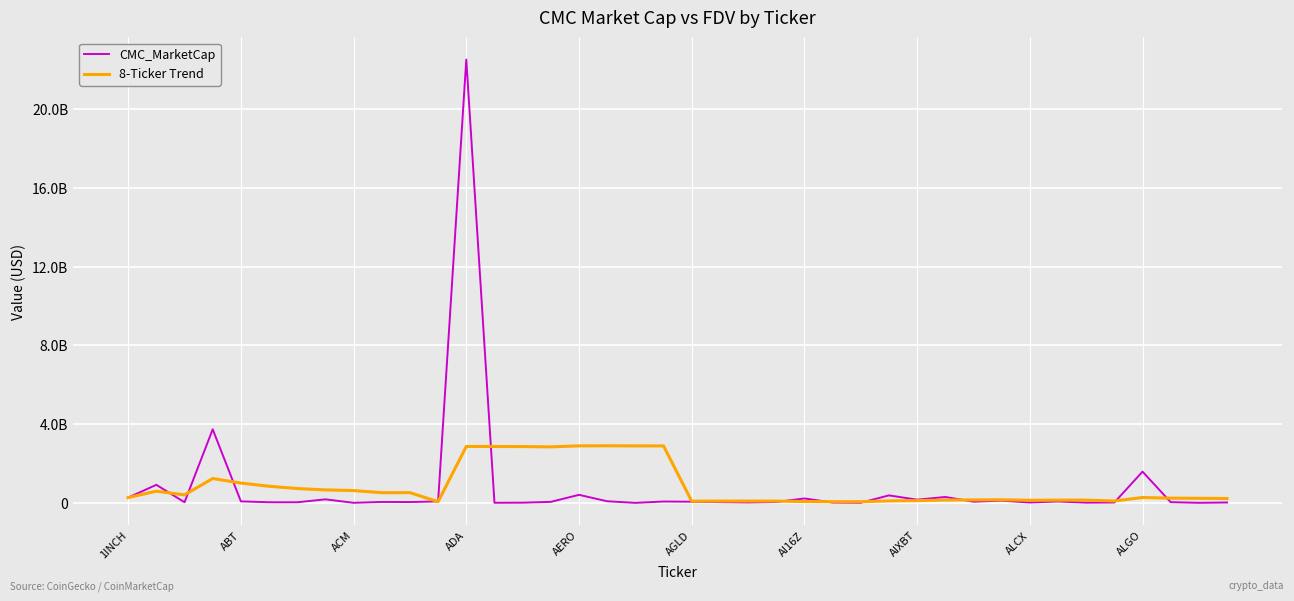

What is the average value of the 8-Ticker Trend series?

831345451.0